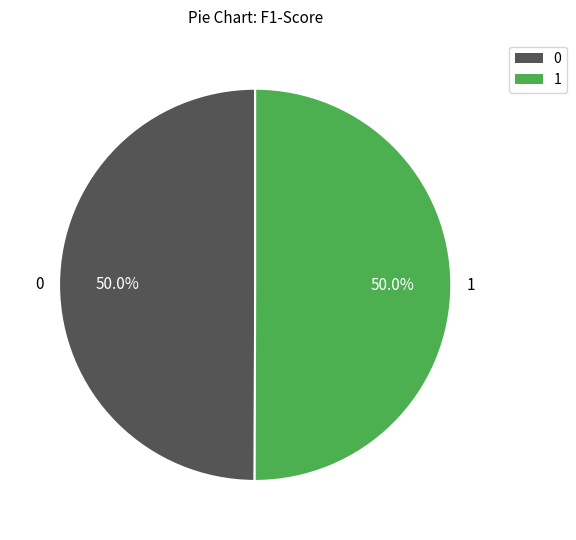

Is it true that 1 is 37% of the pie?

False